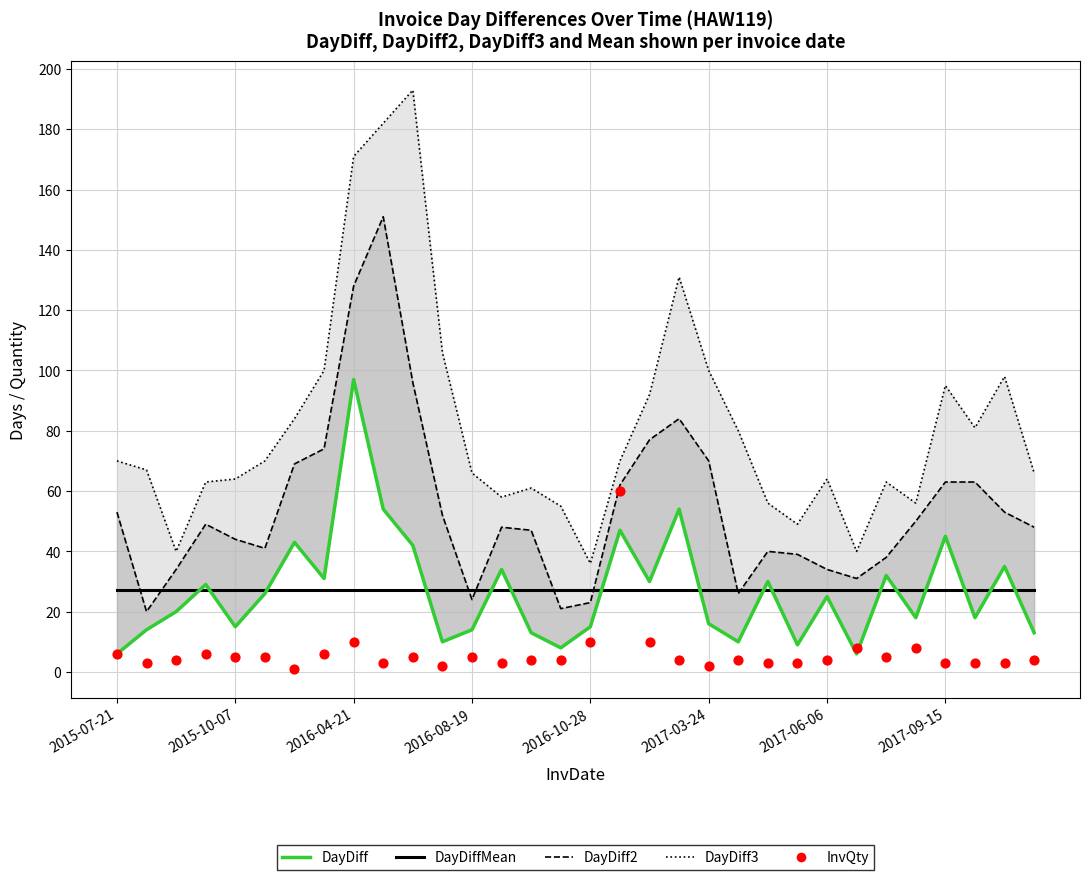

Which series has the largest total across all categories?

DayDiff3